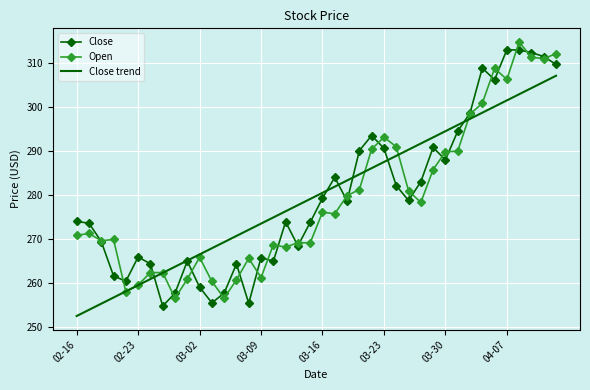

What is the maximum value shown in the chart?

314.9